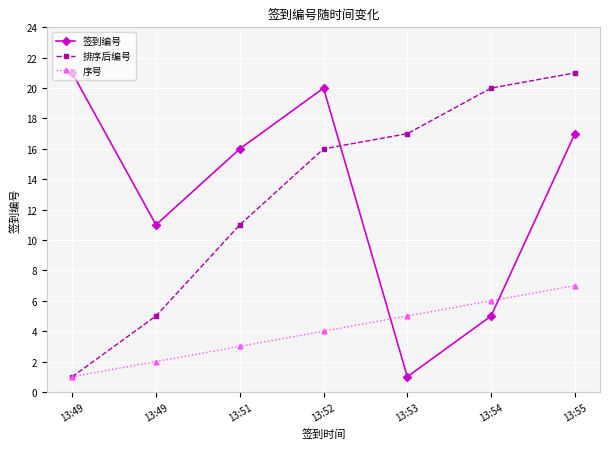

How many series are shown in this chart?

3